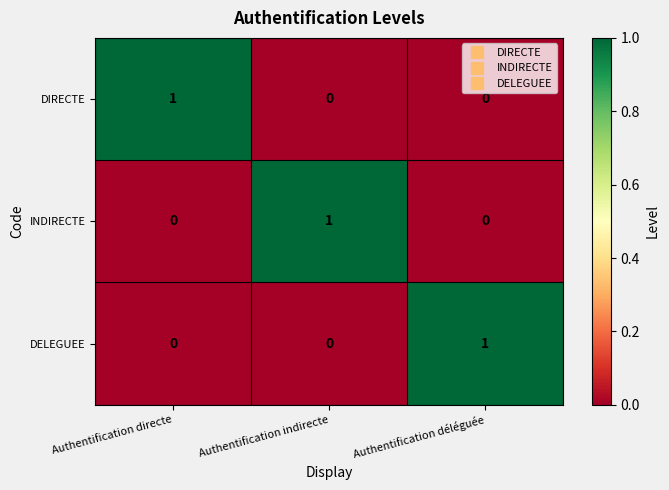

Reading left to right, extract all data points from this chart.

DIRECTE: 1	0	0
INDIRECTE: 0	1	0
DELEGUEE: 0	0	1